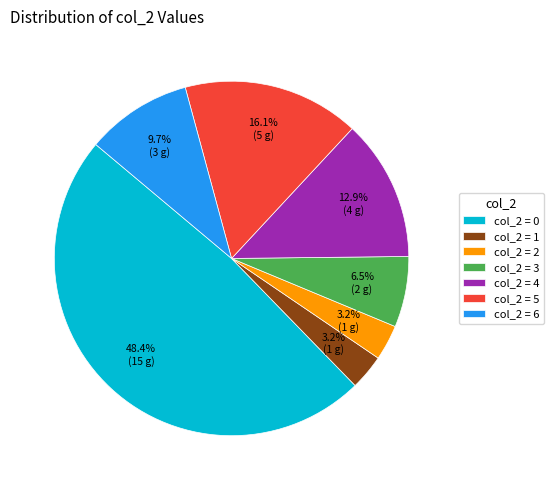

Is the sum of col_2 = 4 and col_2 = 5 greater than half?

No